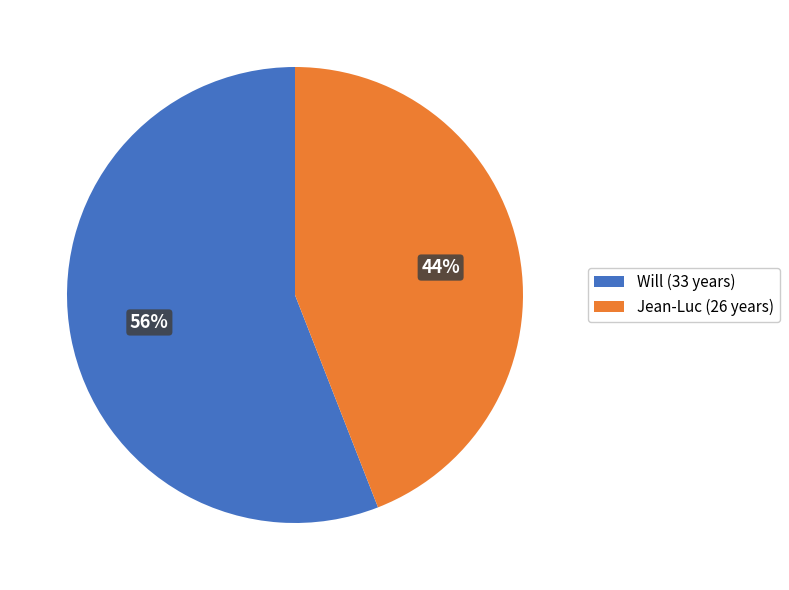

To the nearest percent, what is the average slice percentage?

50%